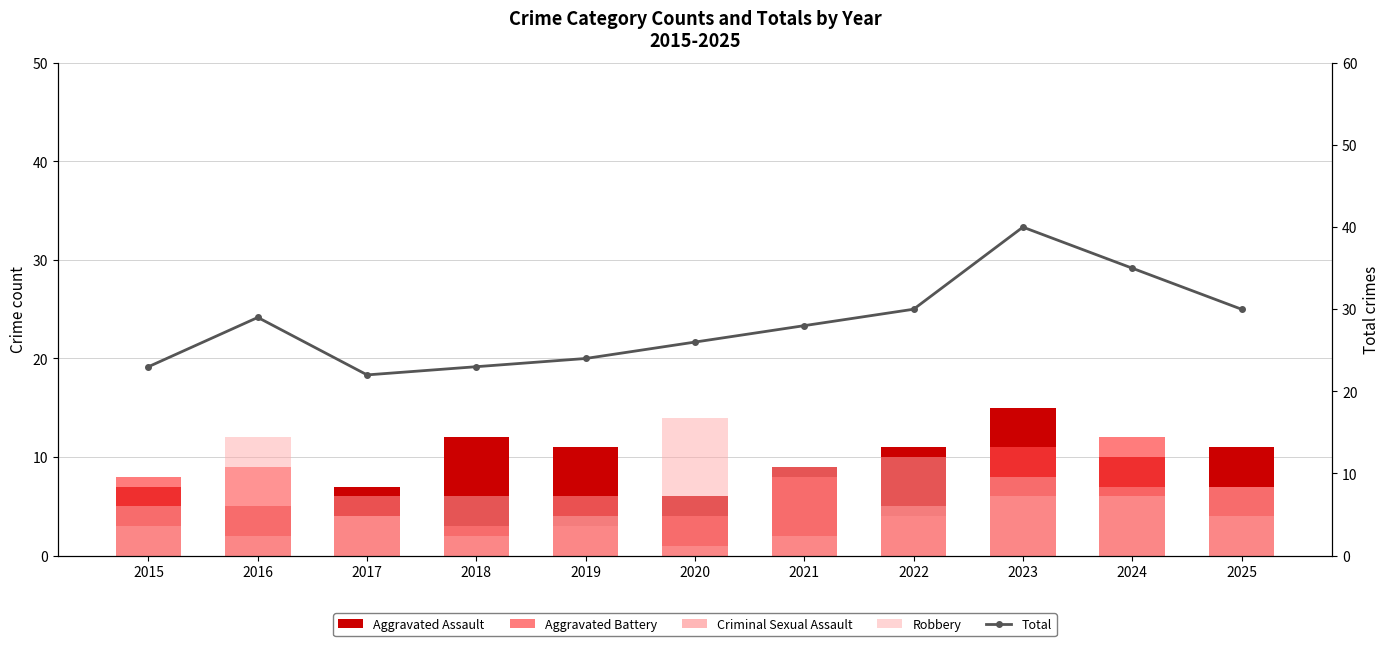

What is the value of the Aggravated Assault bar at the 1st from the left?

7